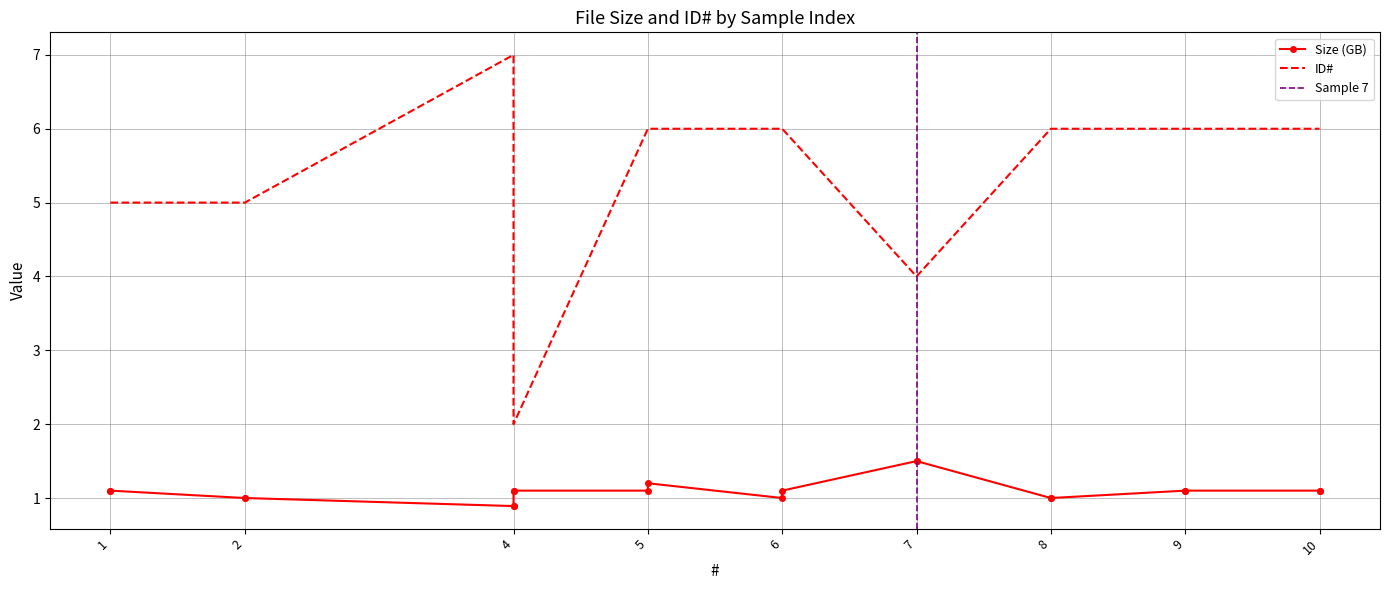

True or false: ID# has more than 1 points higher than both neighbors.

False